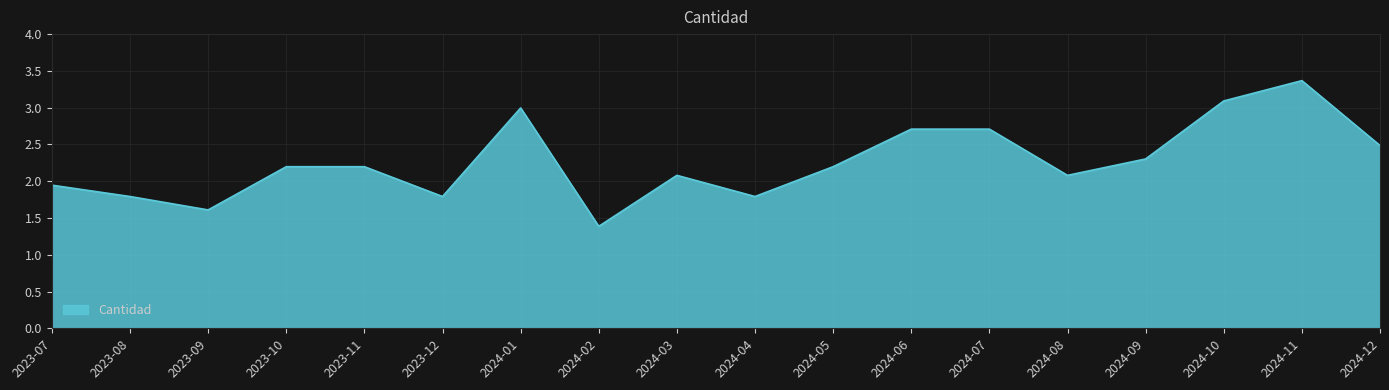

What is the minimum value shown in the chart?

1.4